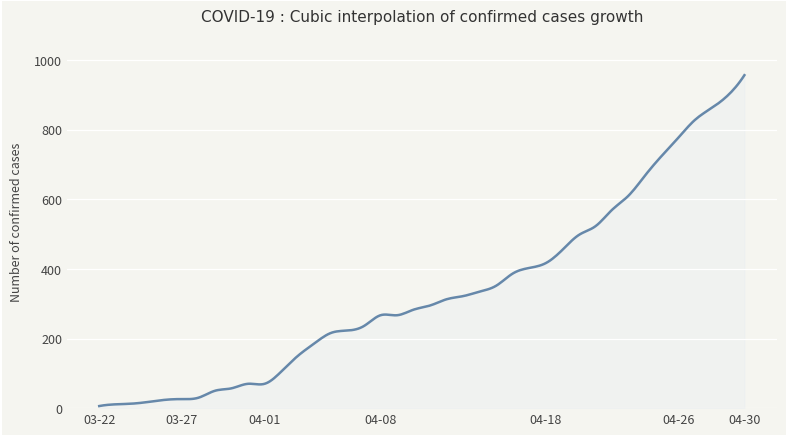

What is the greatest value displayed?

957.0